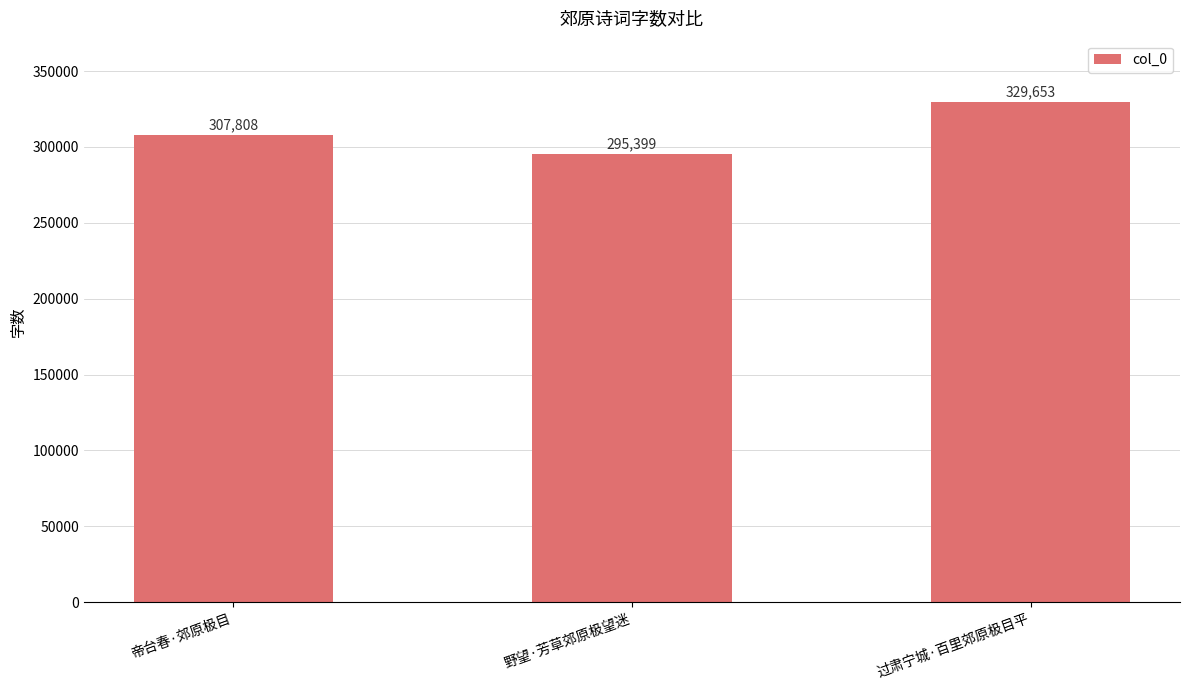

How many data points are less than 307808?

1